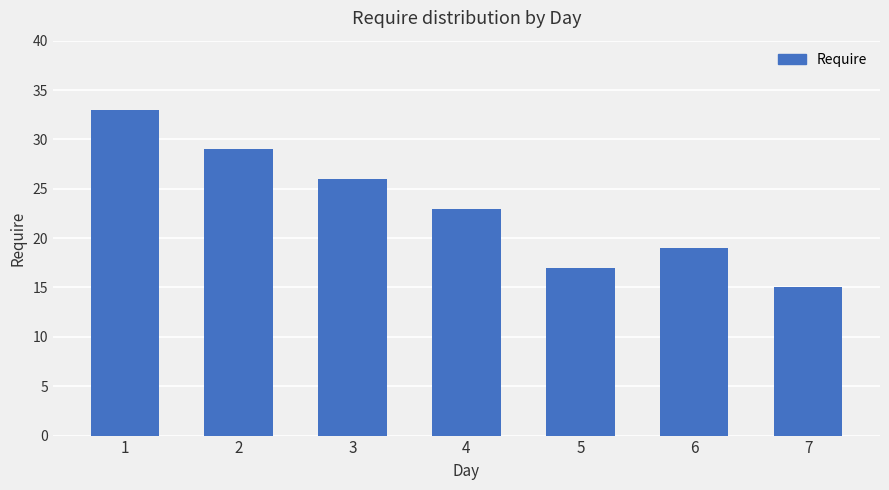

What is the change in value from 3 to 4?

-3